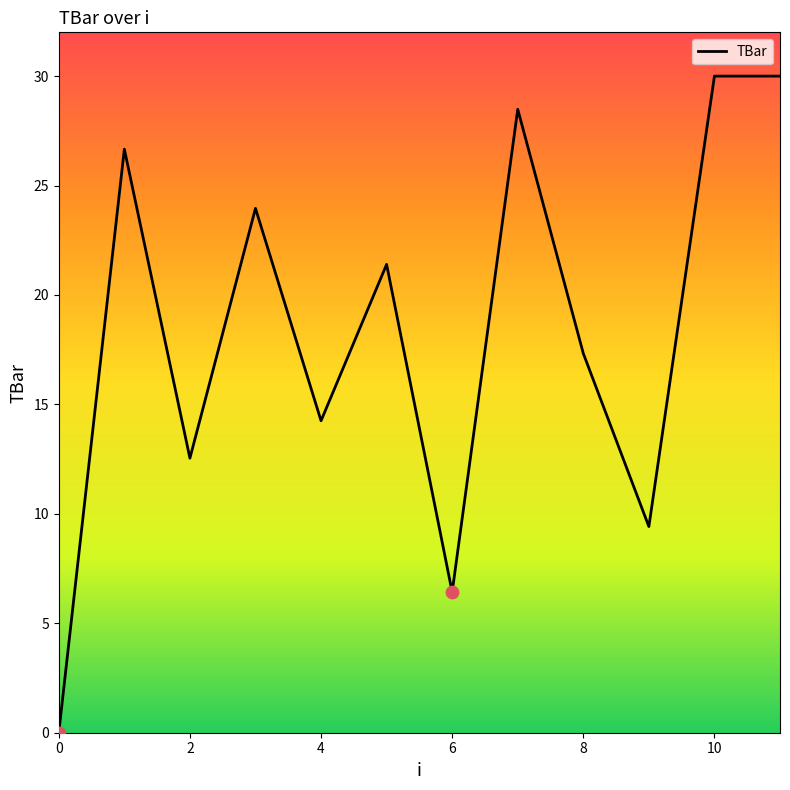

What is the greatest value displayed?

30.0